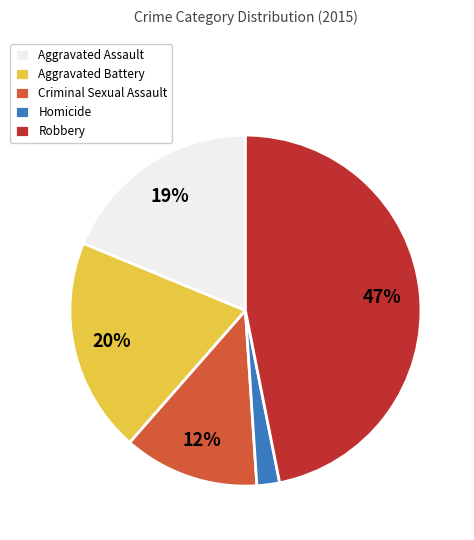

The Criminal Sexual Assault slice represents 12% of the pie. True or false?

True